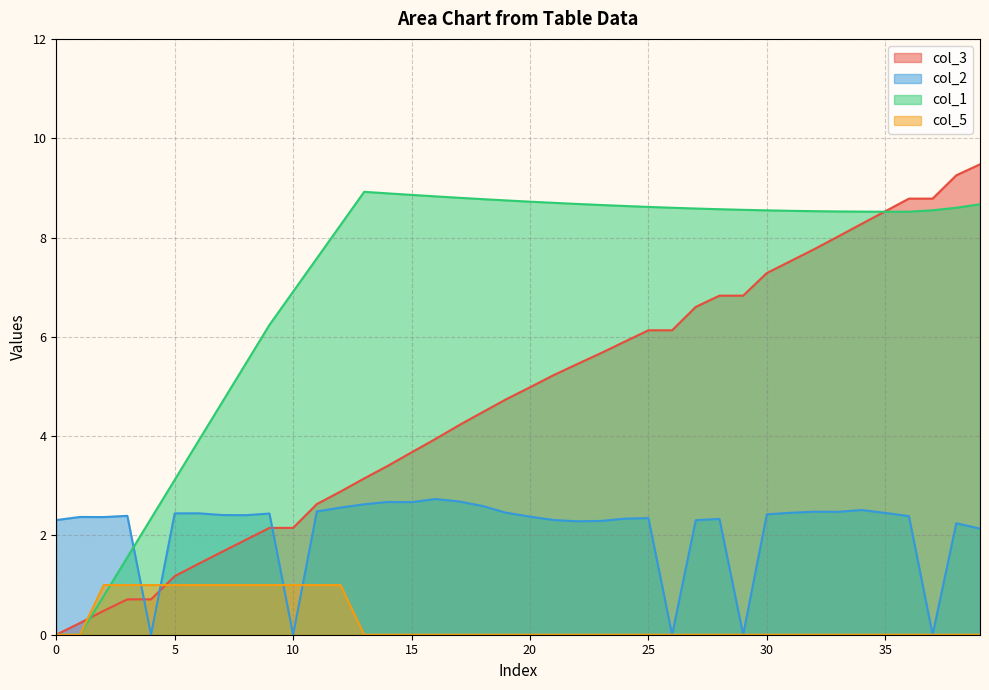

Which series has the widest spread of values?

col_3